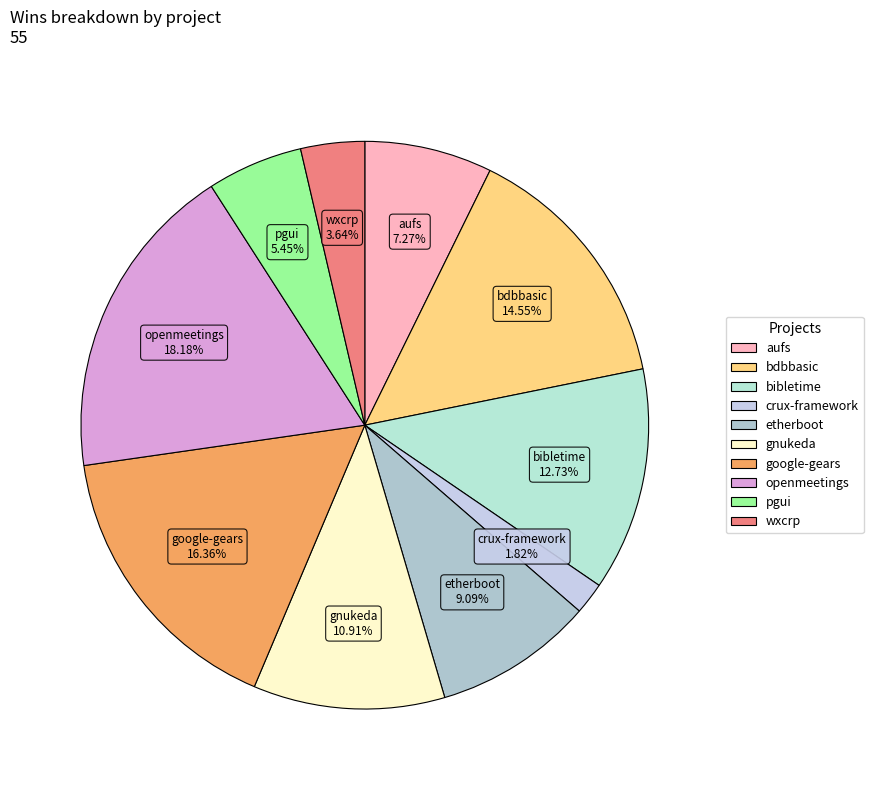

Does any single category account for the majority?

No